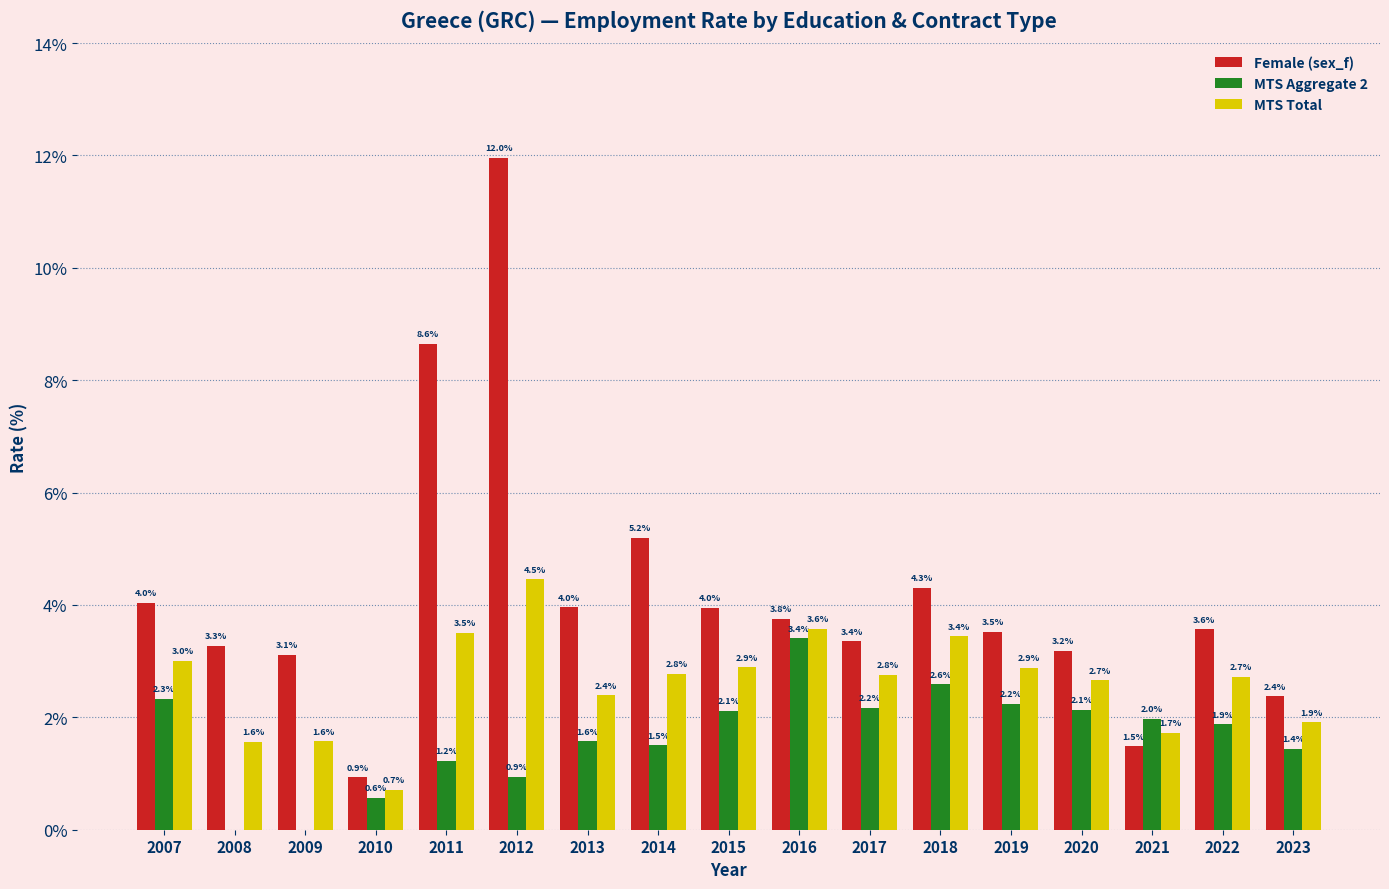

True or false: MTS Aggregate 2 has a value of 3.7 at 2020.

False